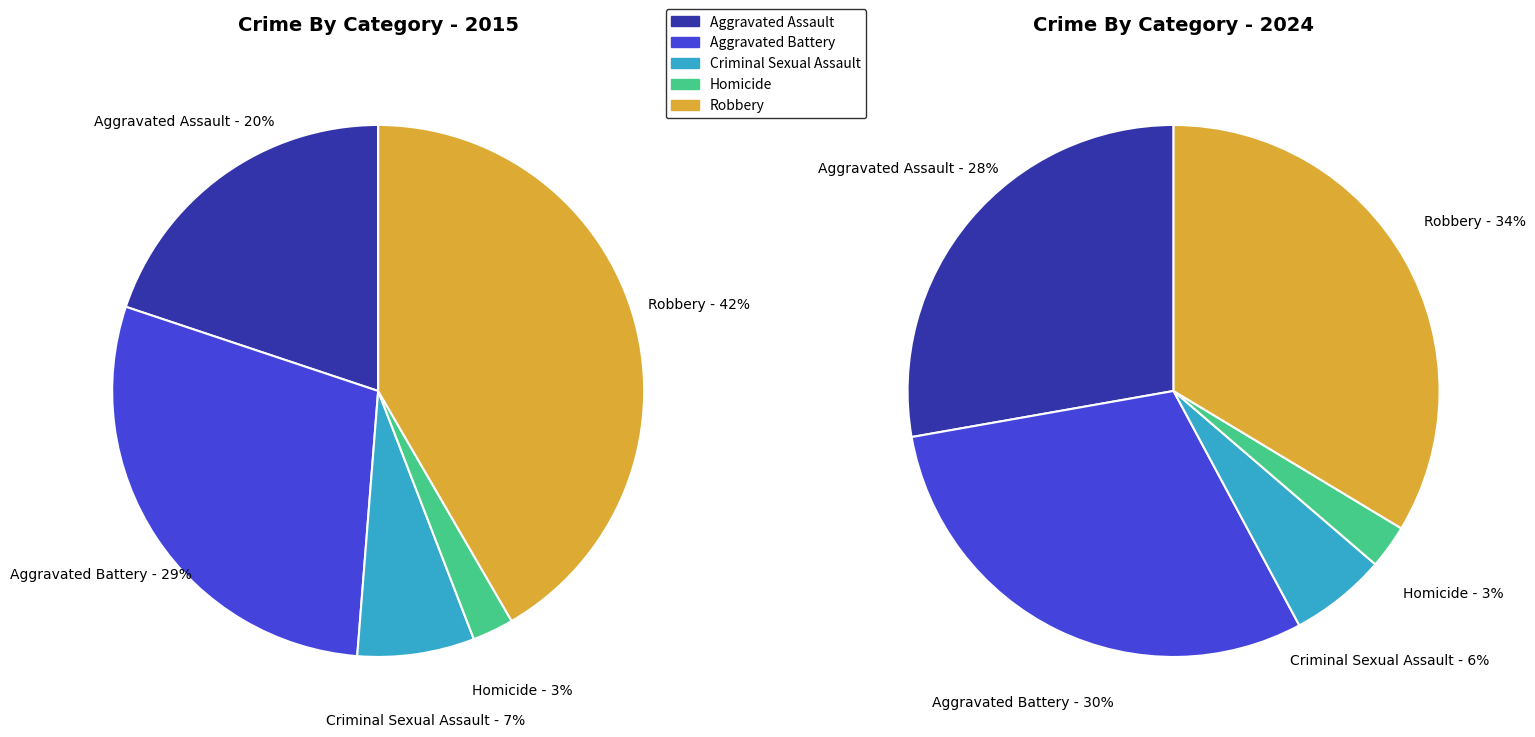

Do Robbery and Homicide together represent more than half of the pie?

No